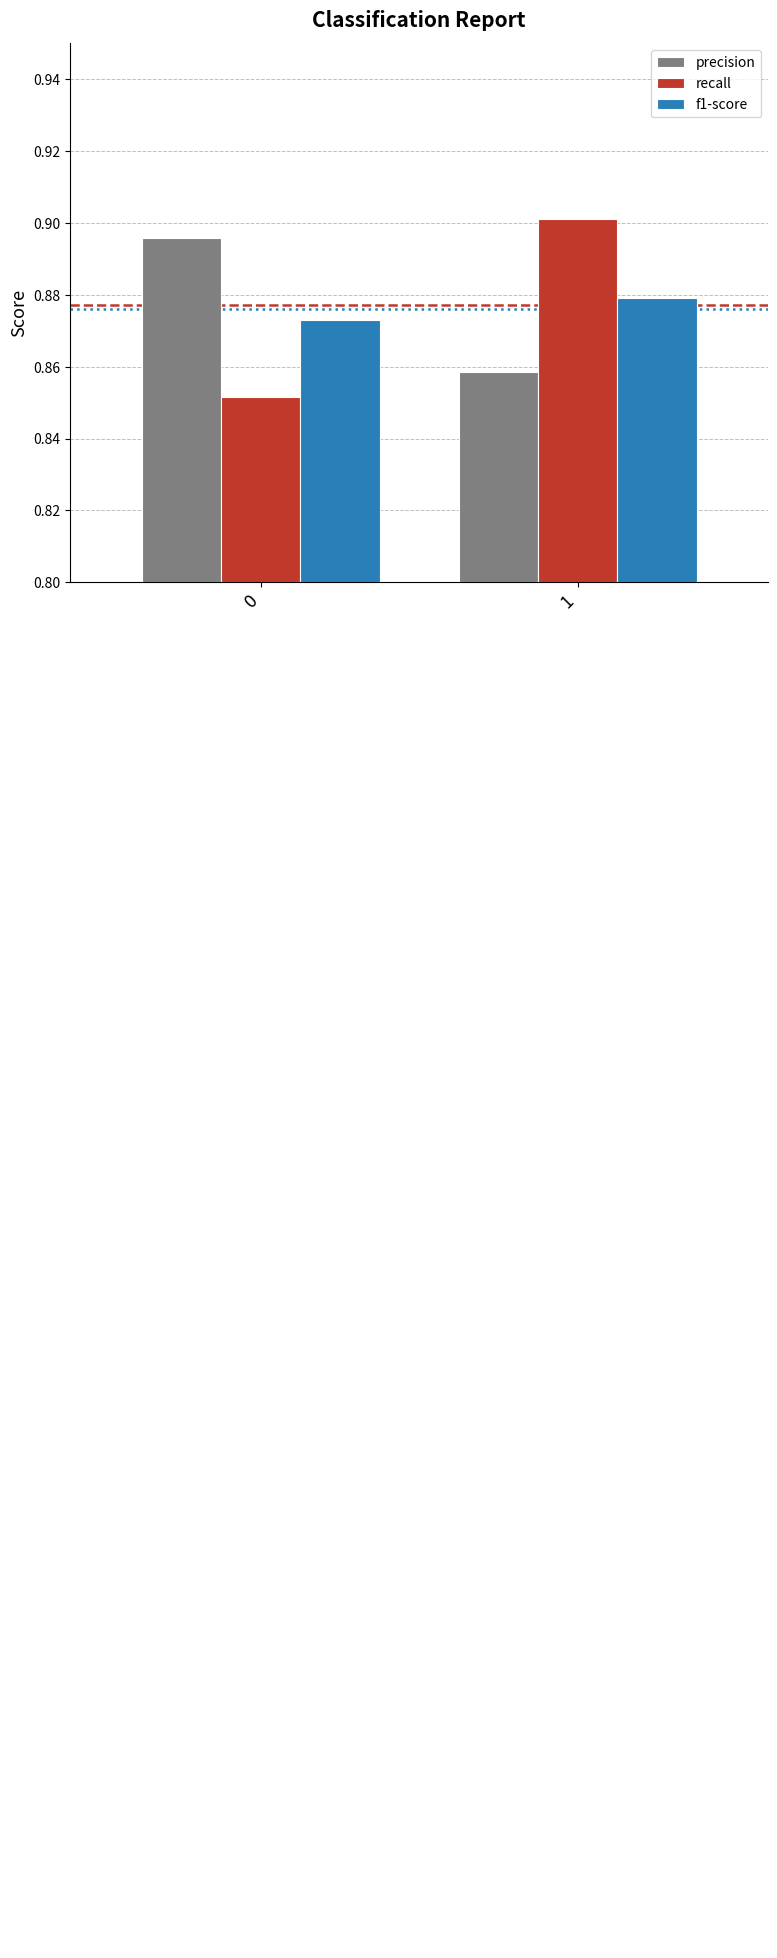

True or false: f1-score has a value of 1.3 at 1.

False